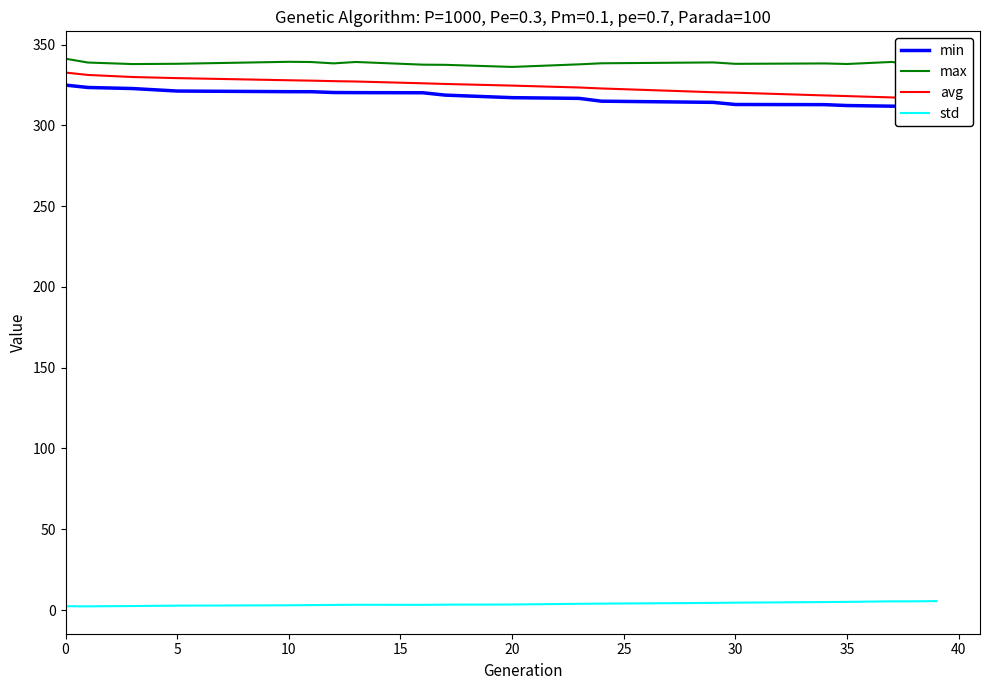

True or false: max and std intersect in this chart.

False